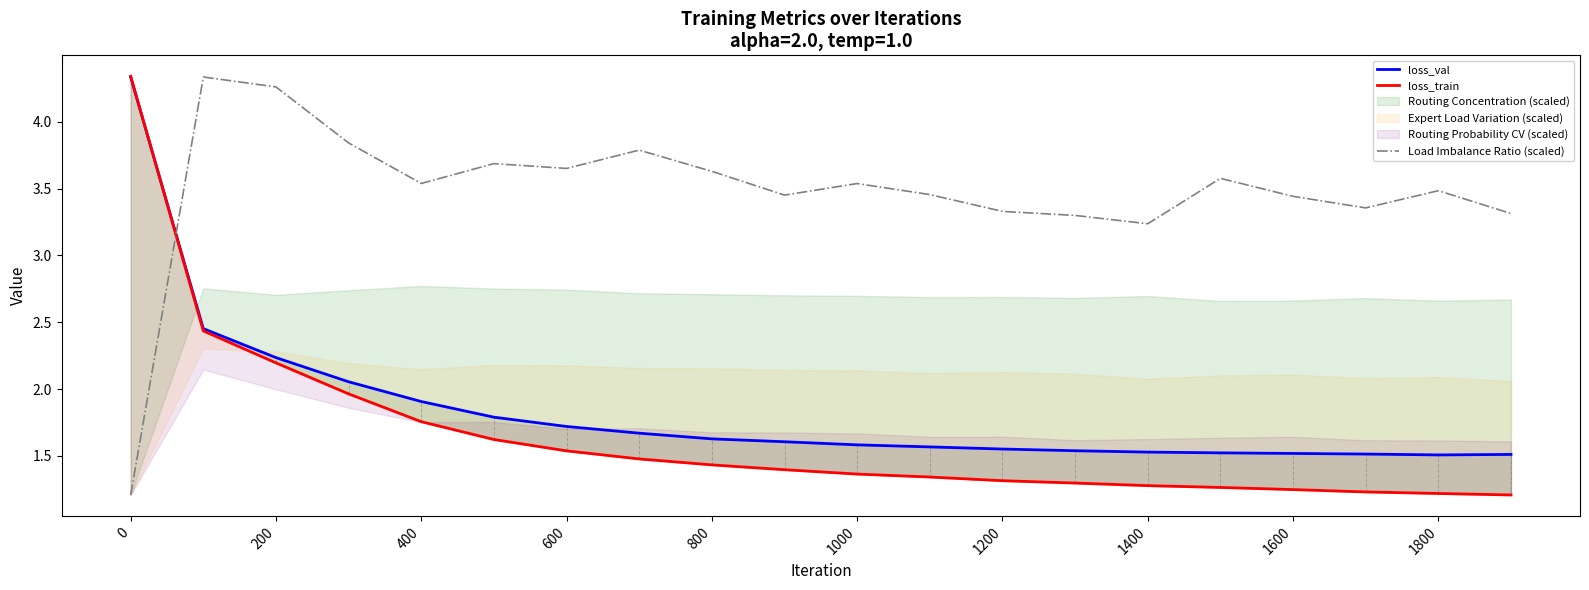

The Load Imbalance Ratio (scaled) series shows 1.9 at 600. True or false?

False